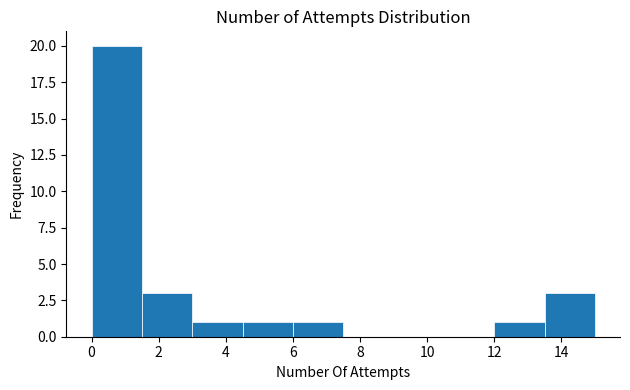

What is the height of the bar covering 3.0 to 4.5 on the x-axis? Neither the bar edges nor the heights are printed on the chart, so give them approximately, as read against the axes.

1